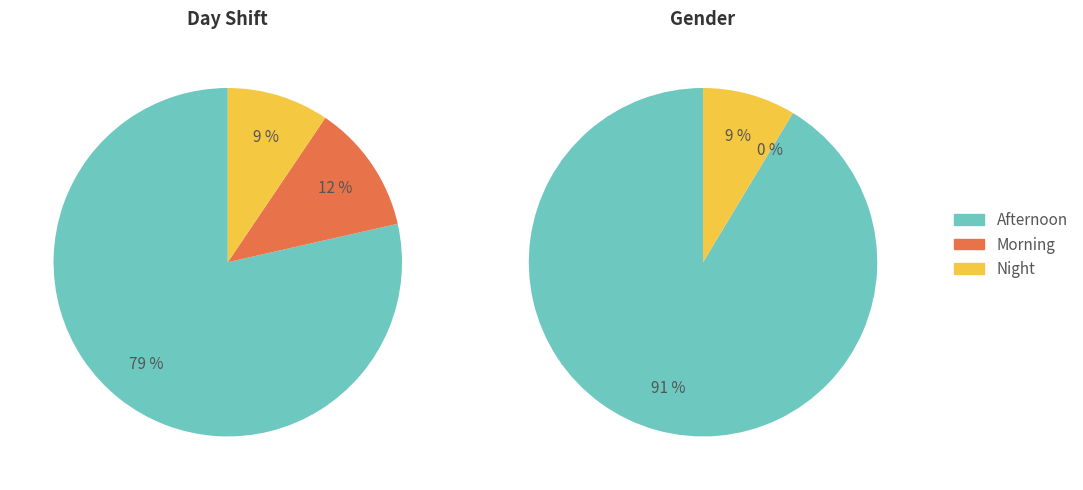

Does any single category account for the majority?

Yes